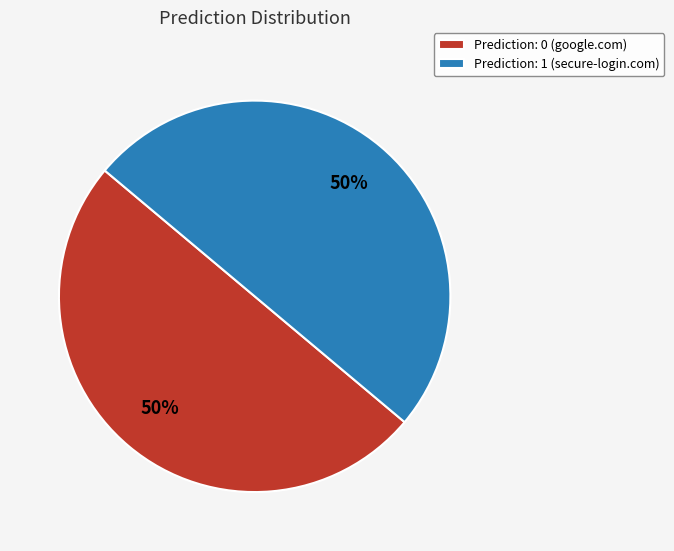

Is it true that Prediction: 1 (secure-login.com) is 50% of the pie?

True